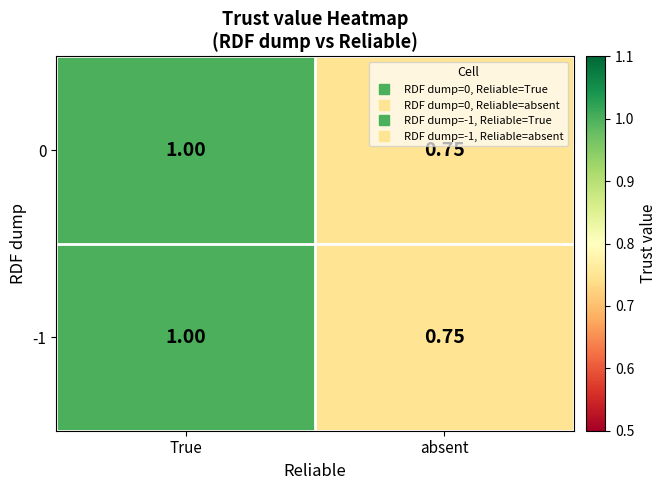

Which label corresponds to the smallest value in the chart?

absent